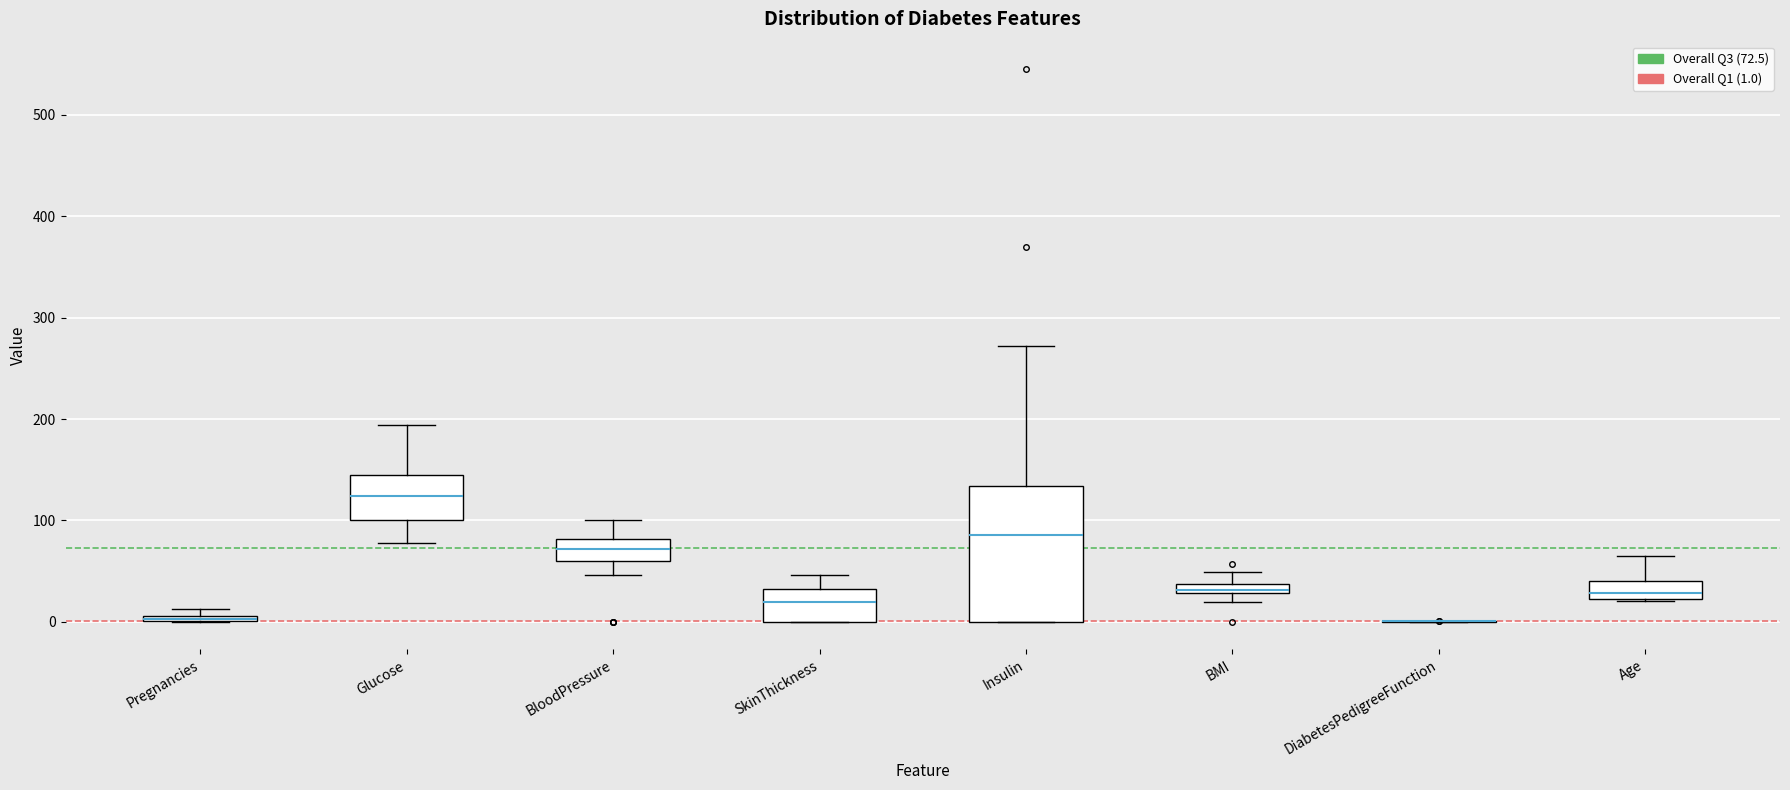

Comparing the boxes themselves (not the whiskers), which one is the tallest?

Insulin